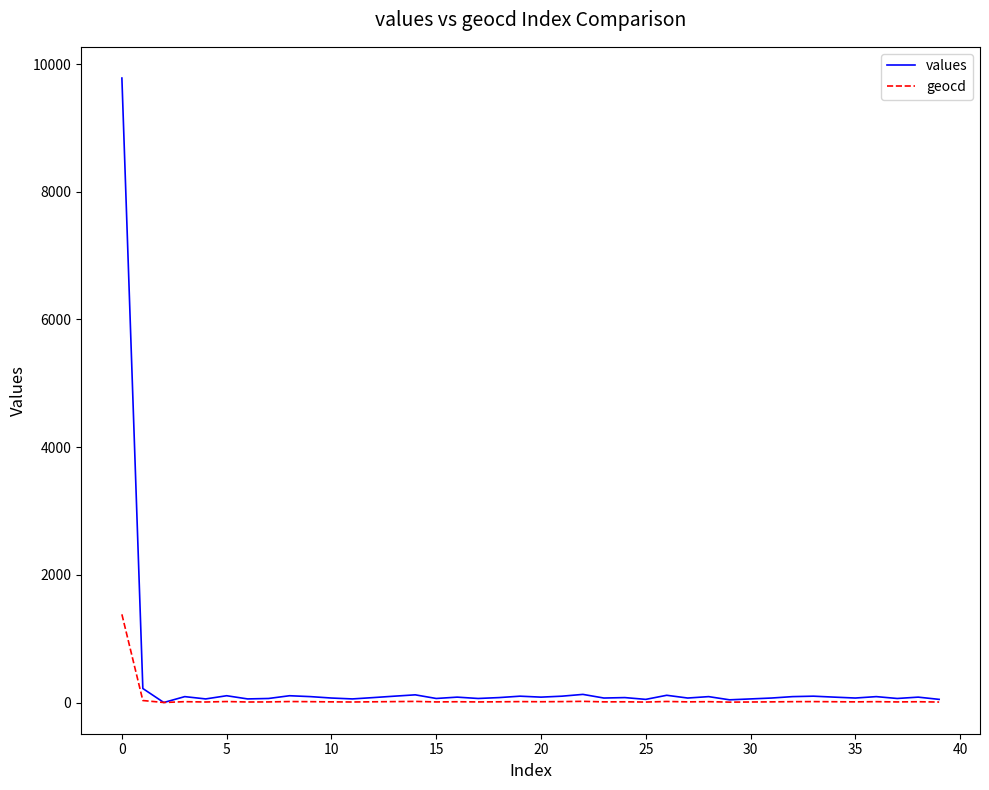

What is the greatest value displayed?

9780